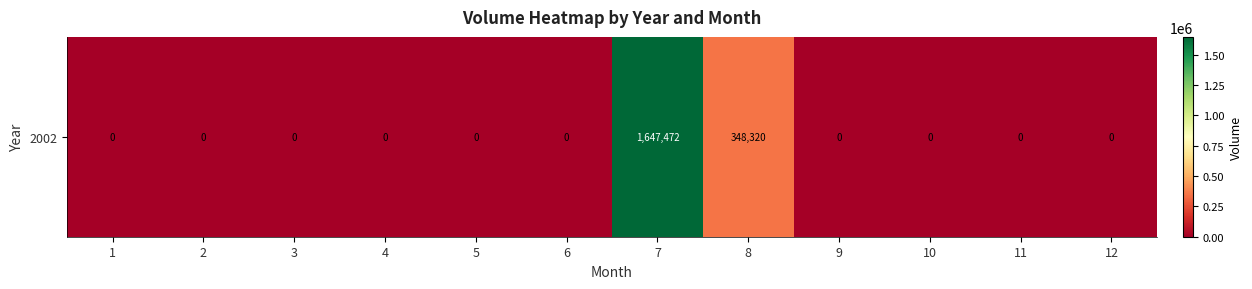

The value at 4 is 0. True or false?

True